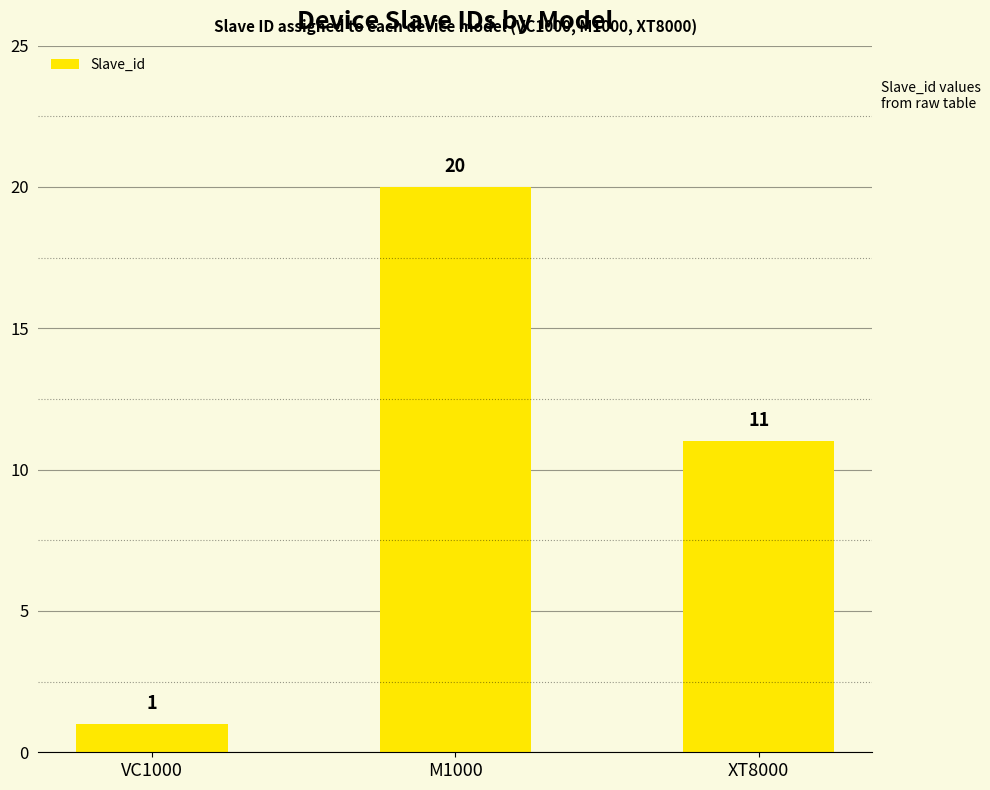

Reading left to right, what are all the values shown in this chart?

VC1000=1	M1000=20	XT8000=11